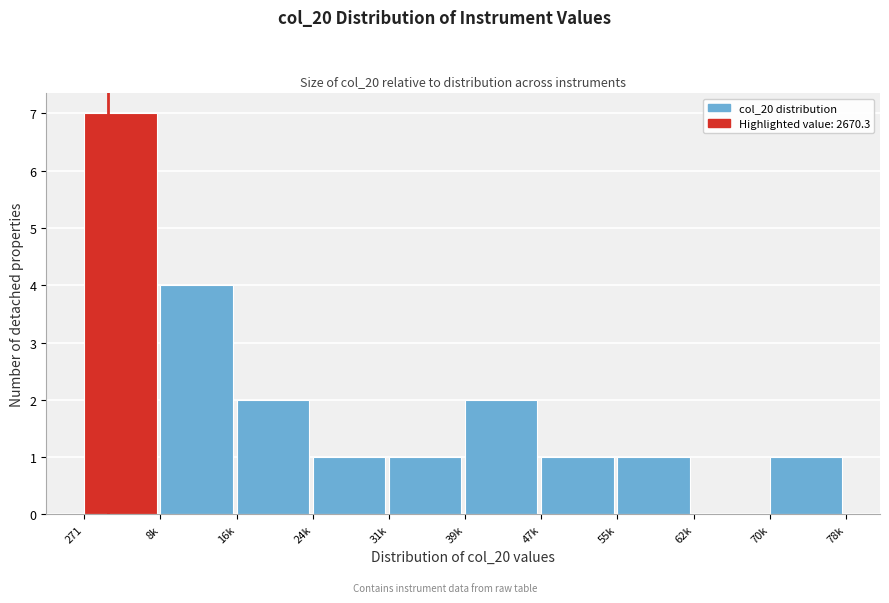

Reading right to left, what are all the values shown in this chart?

70k=1	62k=0	55k=1	47k=1	39k=2	31k=1	24k=1	16k=2	8k=4	271=7